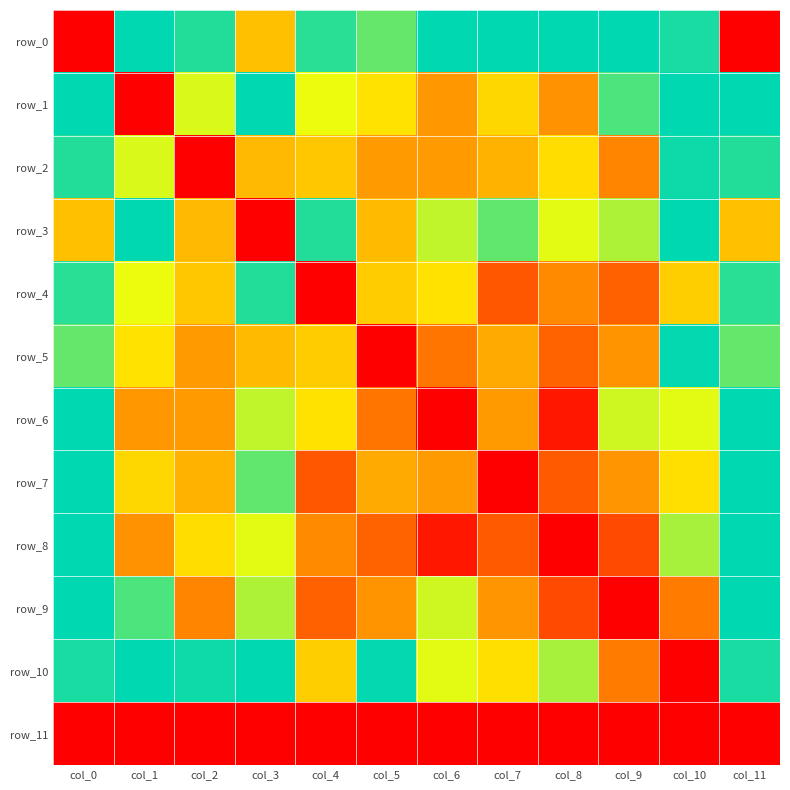

Rank the categories by row_5 value from highest to lowest.

col_6, col_9, col_7, col_4, col_1, col_10, col_0, col_11, col_3, col_2, col_8, col_5